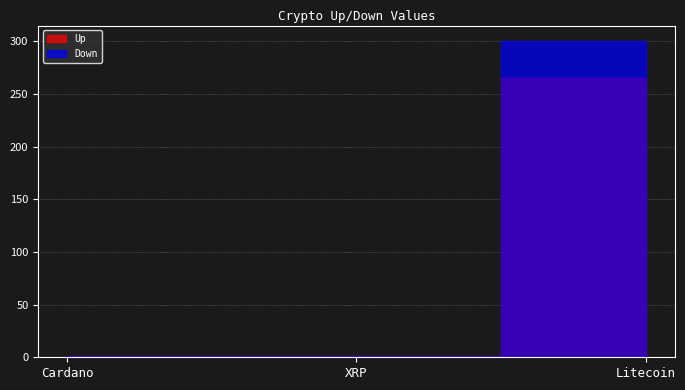

Rank the series at XRP from highest to lowest value.

Up, Down